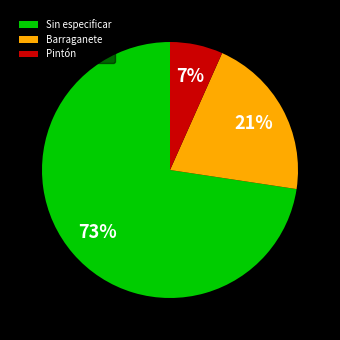

Which has a higher value, Barraganete or Sin especificar?

Sin especificar